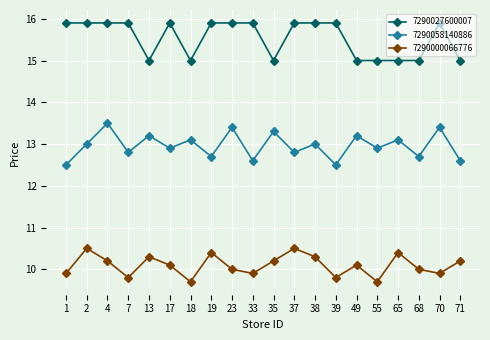

Is the value of 7290000066776 at 2 greater than the value of 7290058140886 at 17?

No